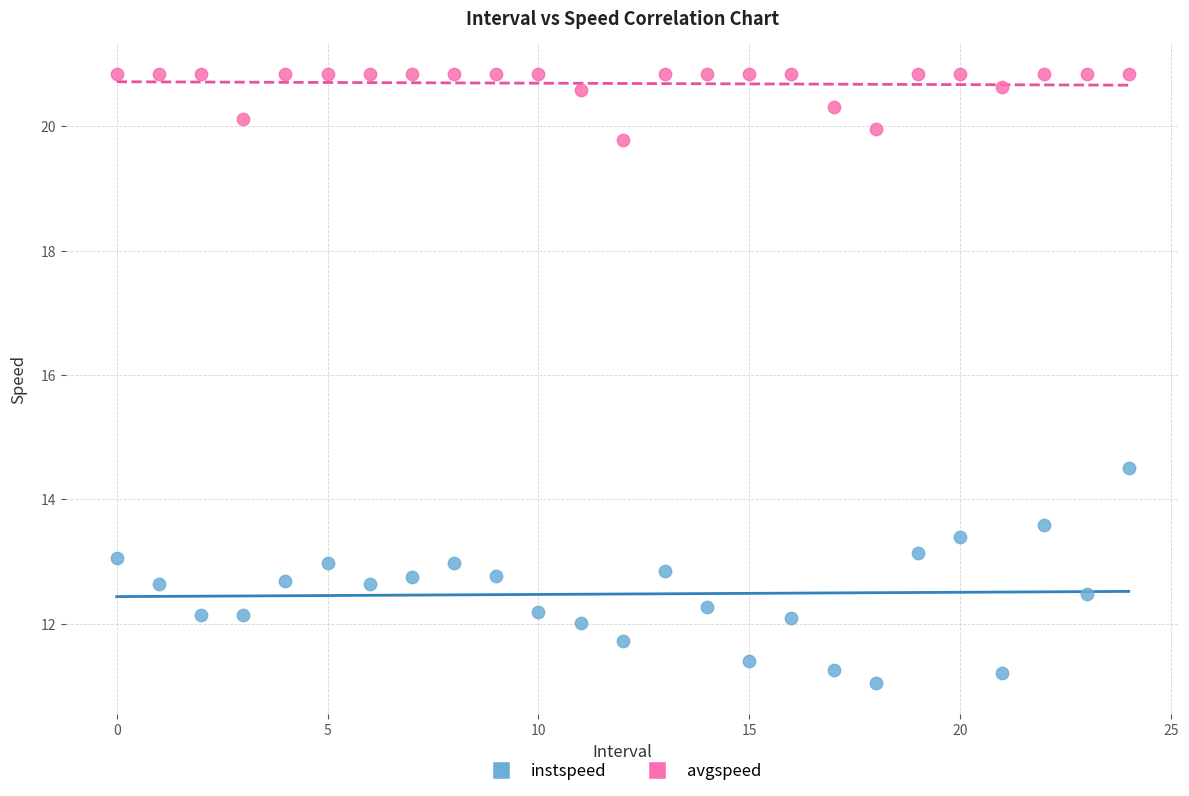

Which series contains the highest Y value?

avgspeed